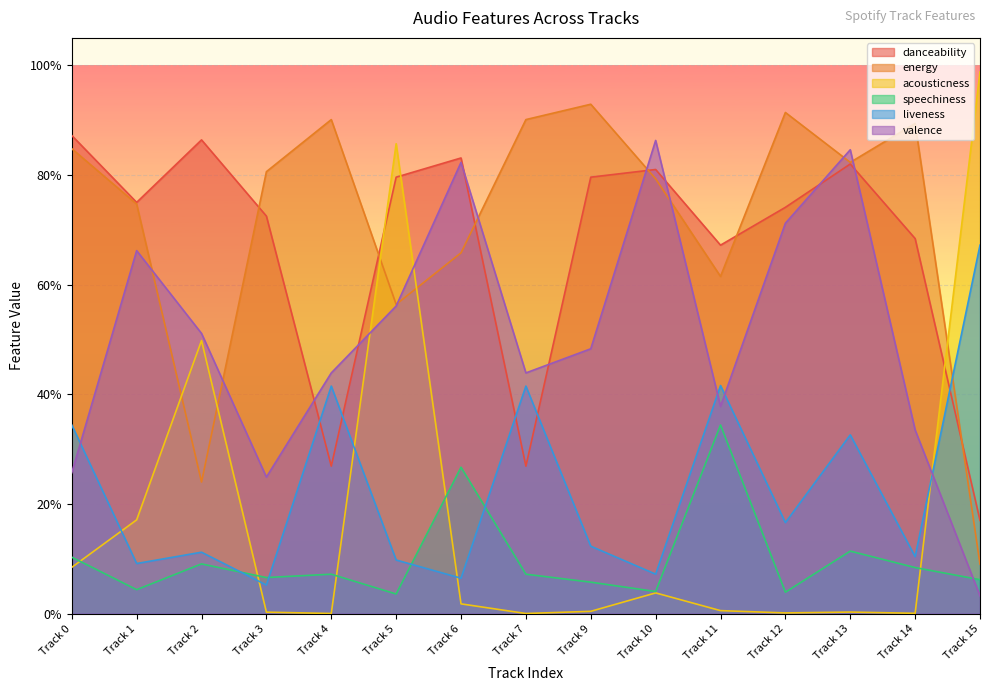

What is the sum of the energy values at Track 1 and Track 5?

1.3